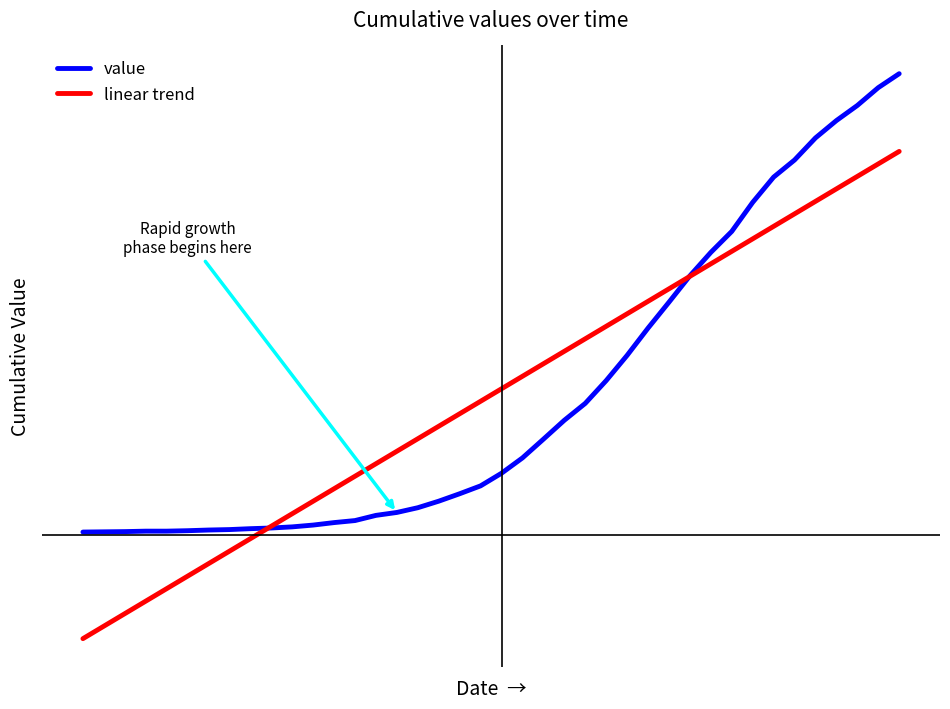

At how many categories does at least one series exceed 1281?

9